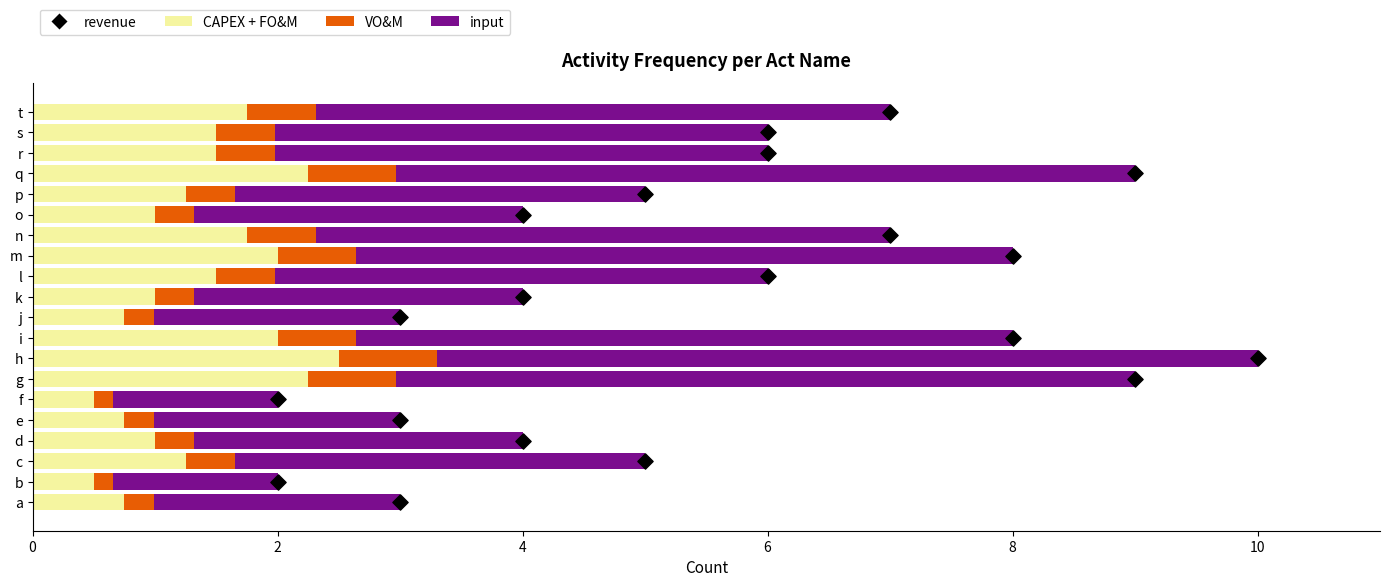

Which series contains the highest Y value?

revenue